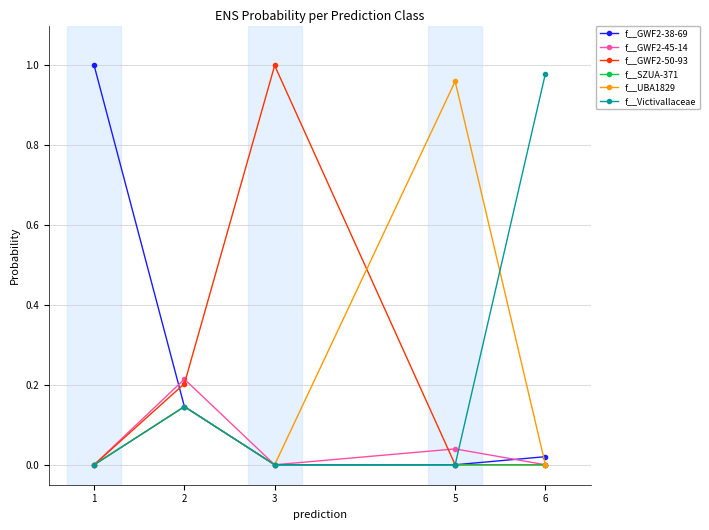

Is the value of f__GWF2-38-69 at 5 greater than the value of f__GWF2-50-93 at 3?

No